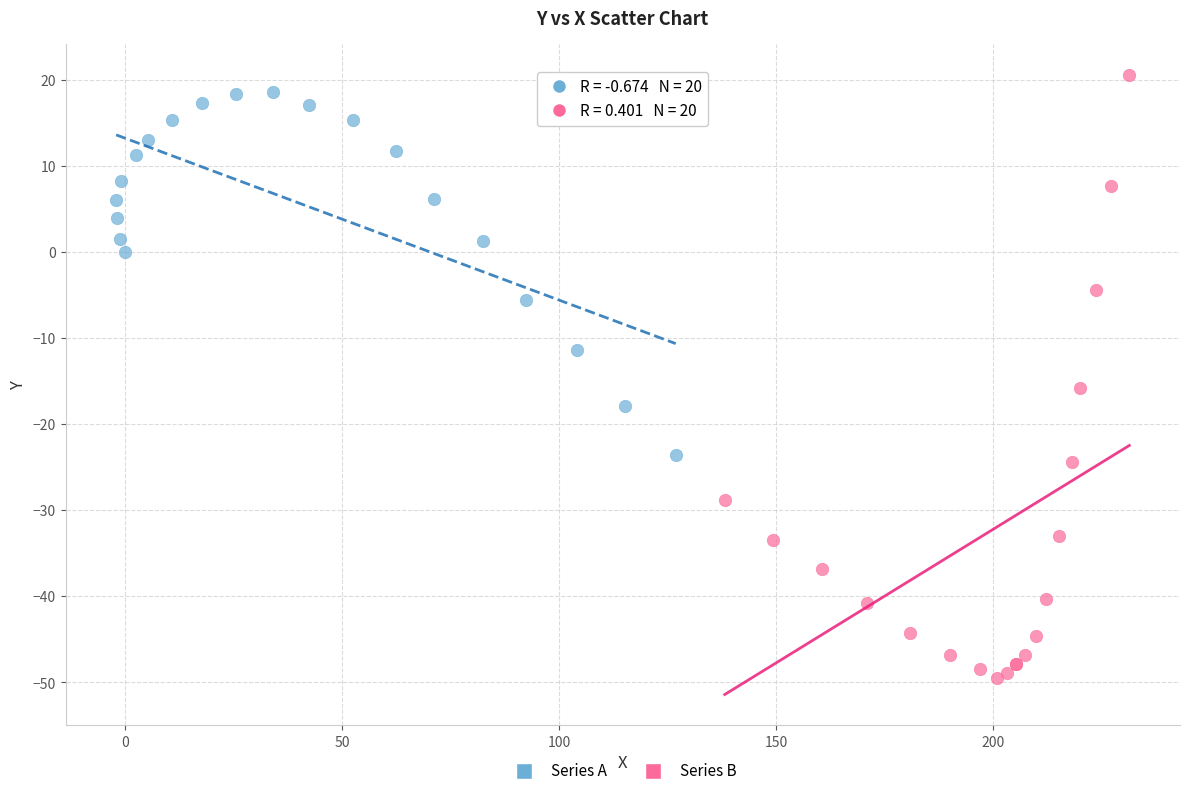

Which series contains the lowest Y value?

Series B